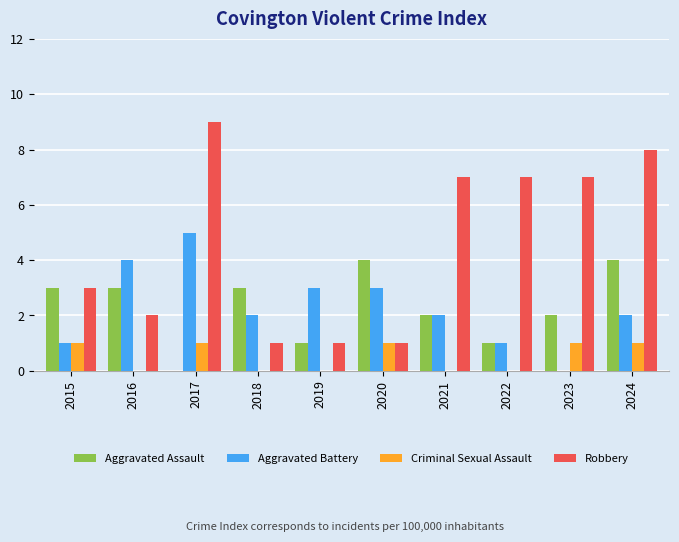

What is the greatest value displayed?

9